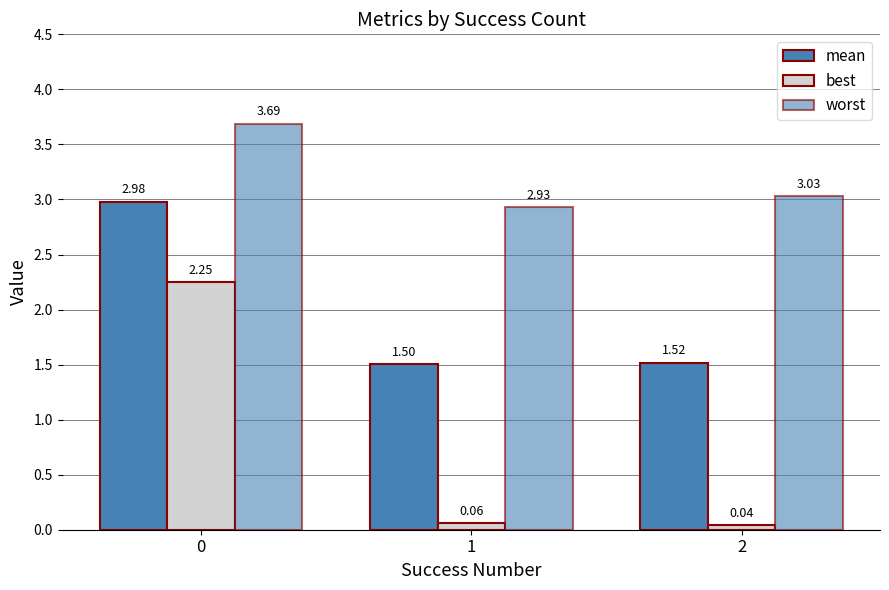

Reading left to right, list all the values displayed in this chart.

mean: 3.0	1.5	1.5
best: 2.2	0.1	0.0
worst: 3.7	2.9	3.0